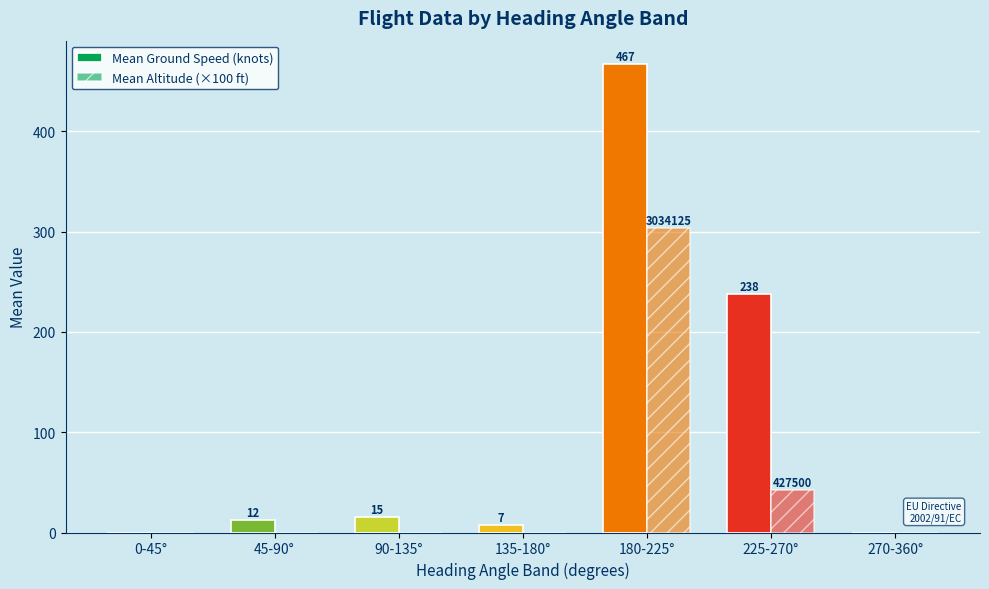

What position from the right is 45-90°?

6